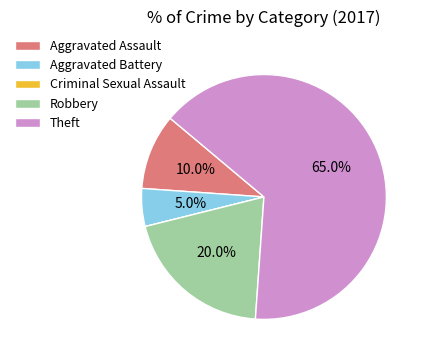

What is the total percentage of Aggravated Battery and Aggravated Assault?

15.0%